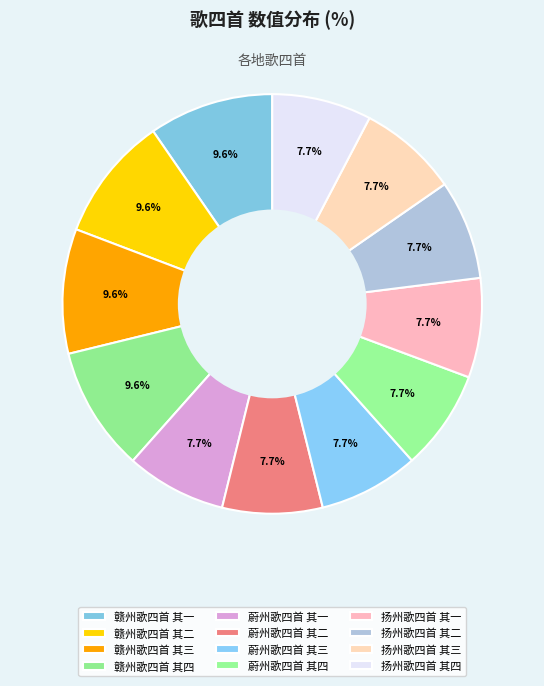

Rank the categories by value from lowest to highest.

扬州歌四首 其一, 扬州歌四首 其二, 扬州歌四首 其三, 扬州歌四首 其四, 蔚州歌四首 其一, 蔚州歌四首 其二, 蔚州歌四首 其三, 蔚州歌四首 其四, 赣州歌四首 其一, 赣州歌四首 其二, 赣州歌四首 其三, 赣州歌四首 其四